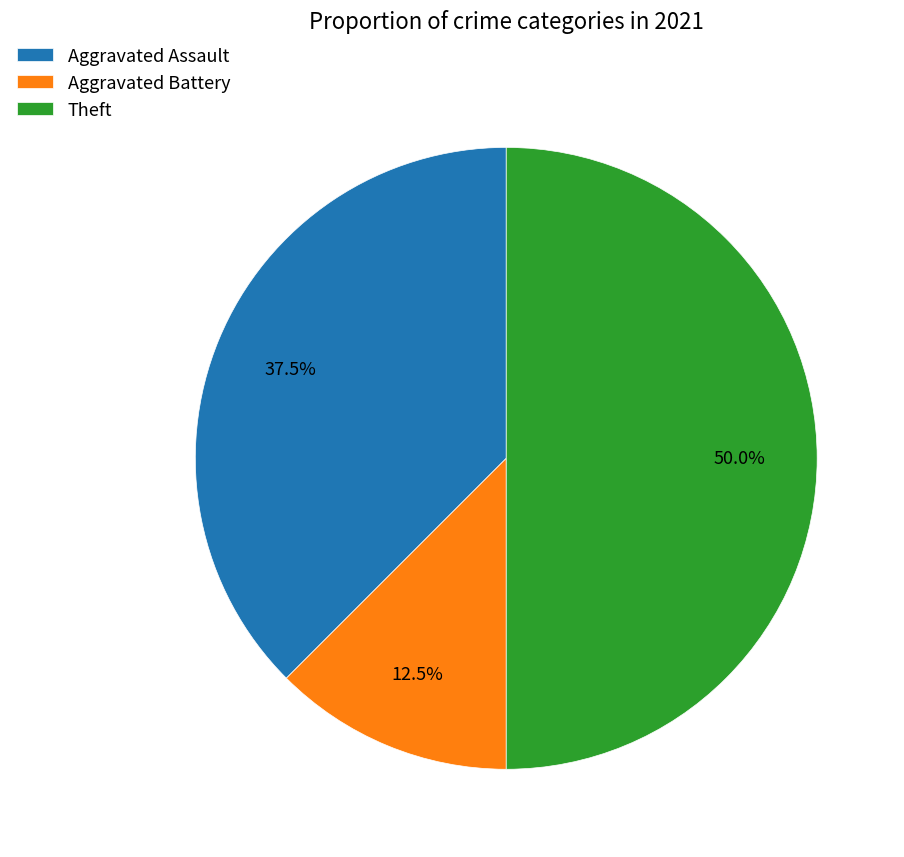

Do Theft and Aggravated Battery together represent more than half of the pie?

Yes